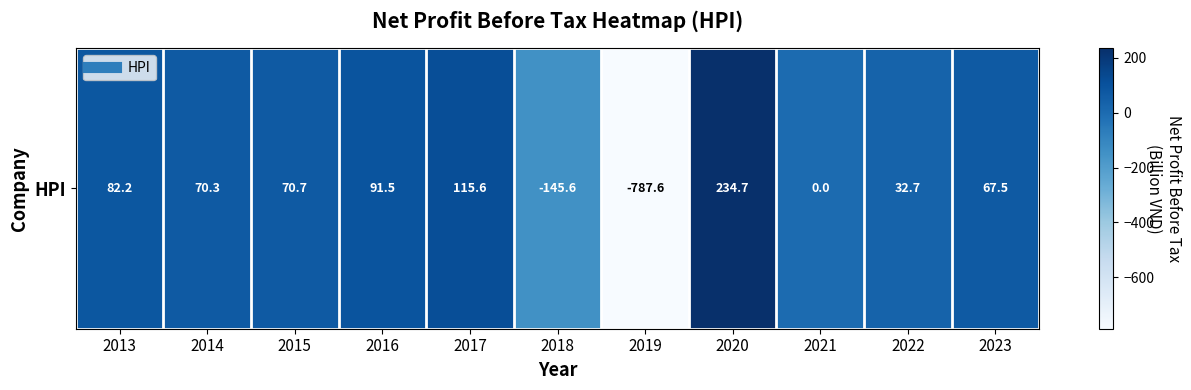

What is the approximate value at 2019?

-787.6